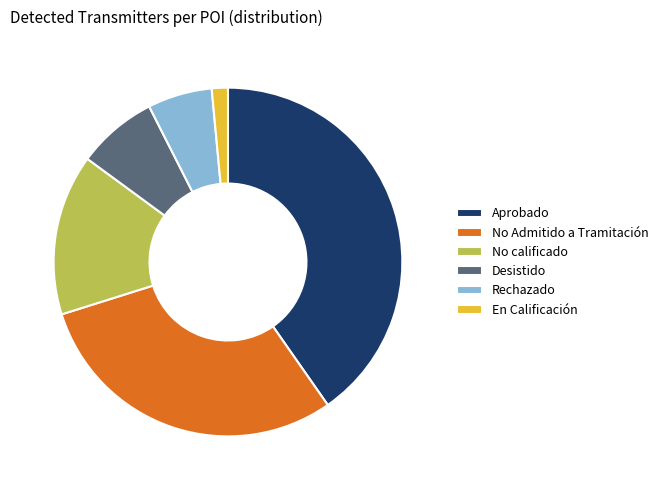

Does any single category account for the majority?

No